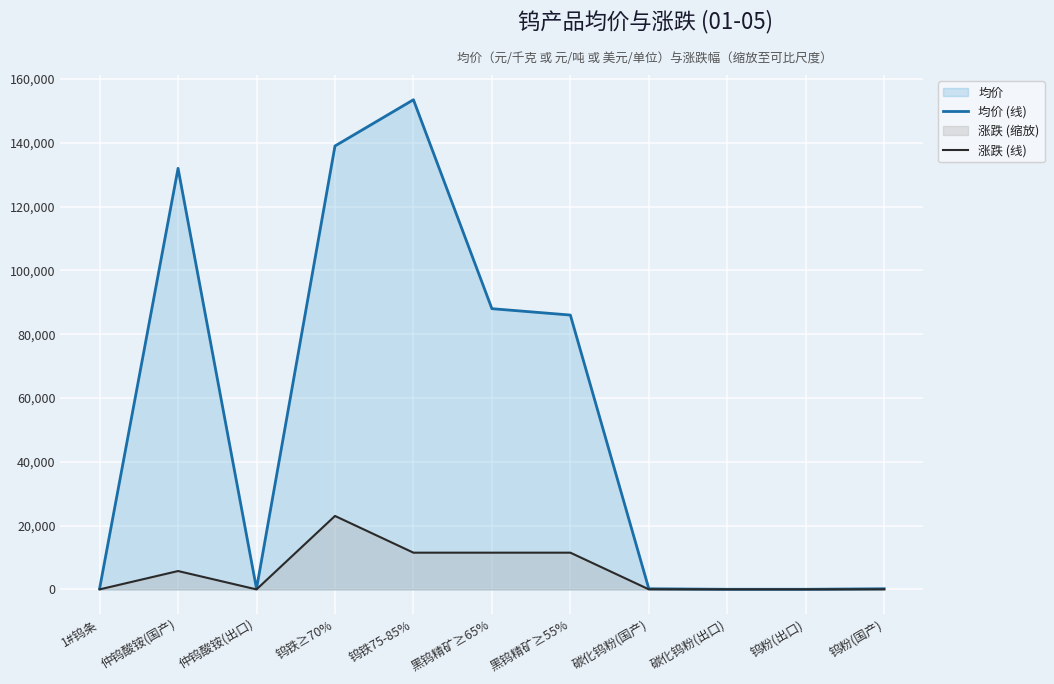

Read the 均价 (线) value at 钨粉(国产).

206.0